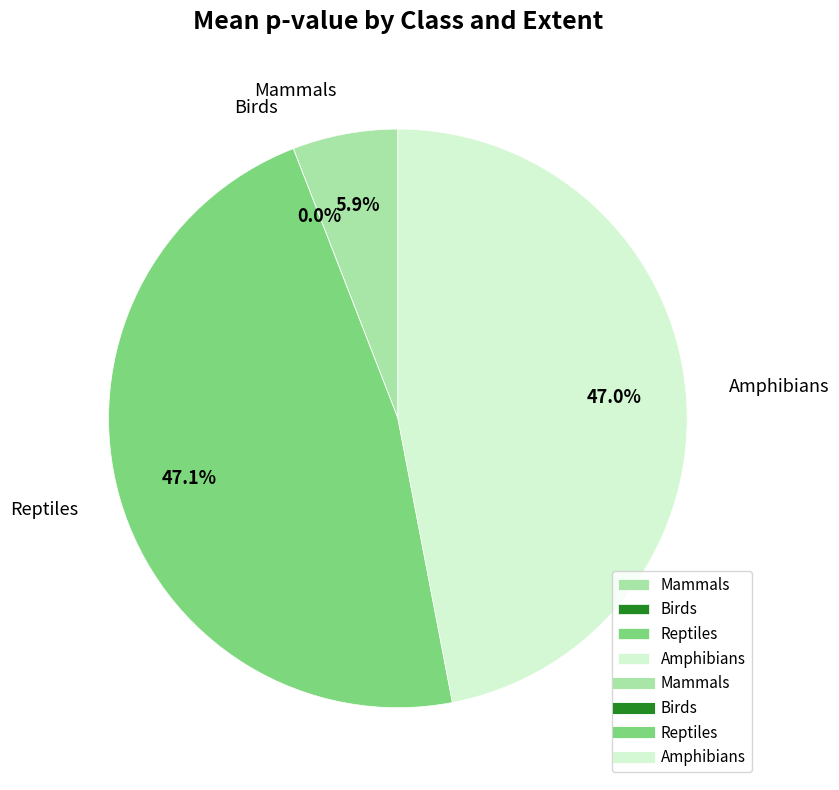

Between Mammals and Amphibians, which is larger?

Amphibians